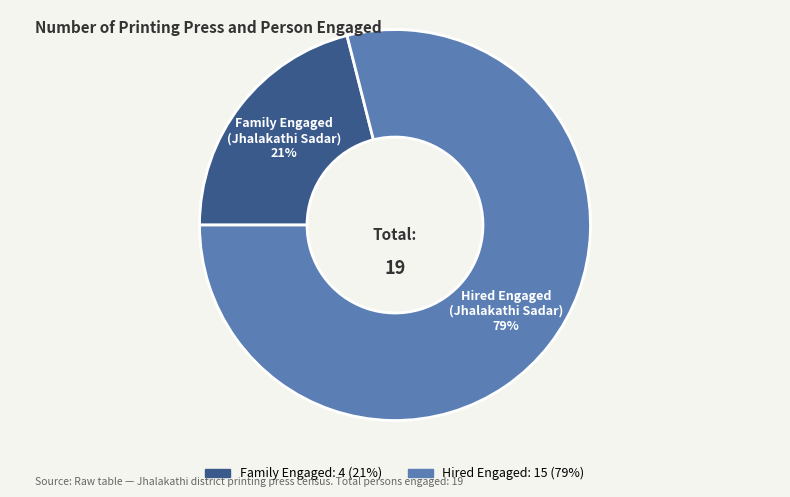

To the nearest percent, what is the average slice percentage?

50%